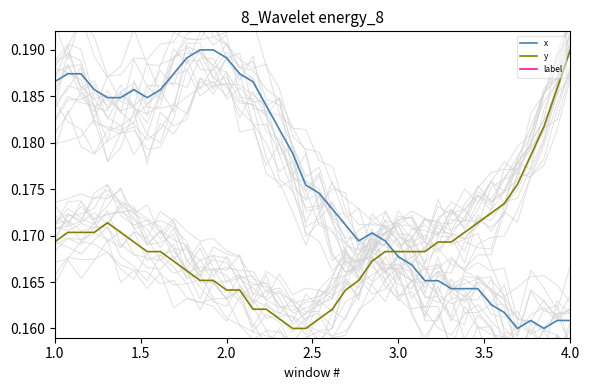

Which series has the widest spread of values?

x